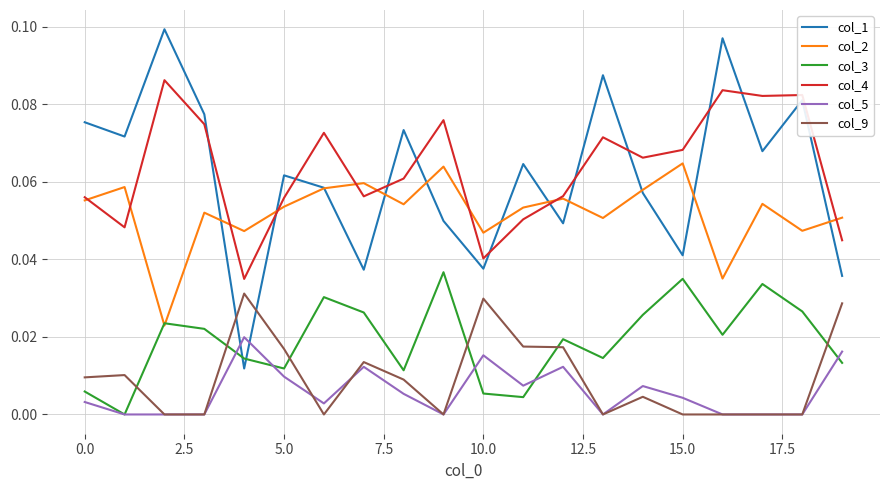

Which series has the largest range (max minus min)?

col_1